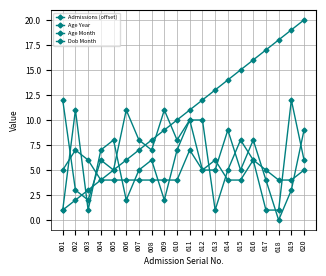

Rank the categories by Dob Month value from highest to lowest.

601, 619, 606, 609, 611, 612, 607, 610, 615, 608, 604, 616, 620, 605, 614, 602, 603, 613, 617, 618